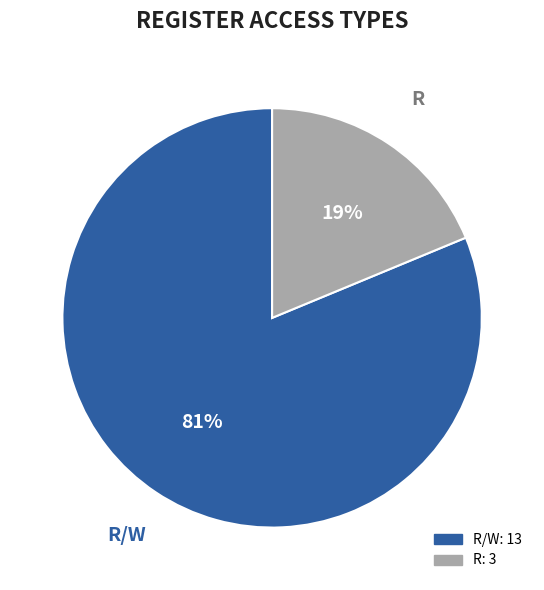

Is there a majority slice in this chart?

Yes